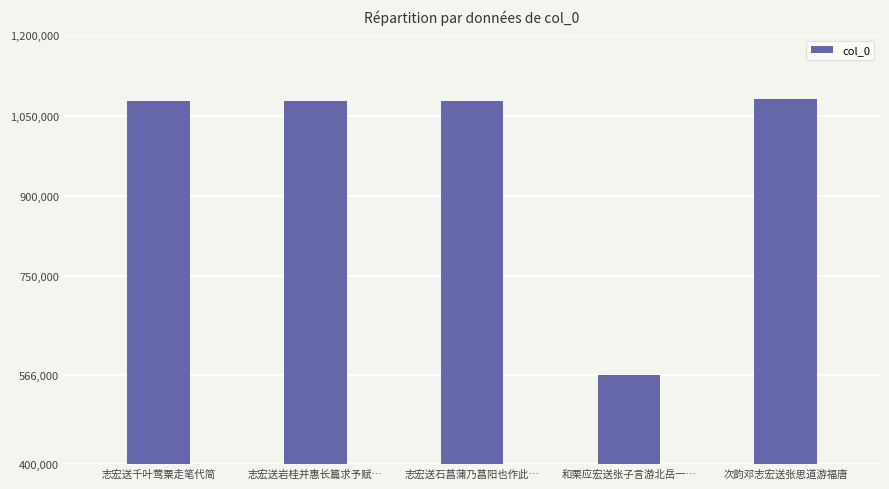

What position from the left is 和栗应宏送张子言游北岳一…?

4